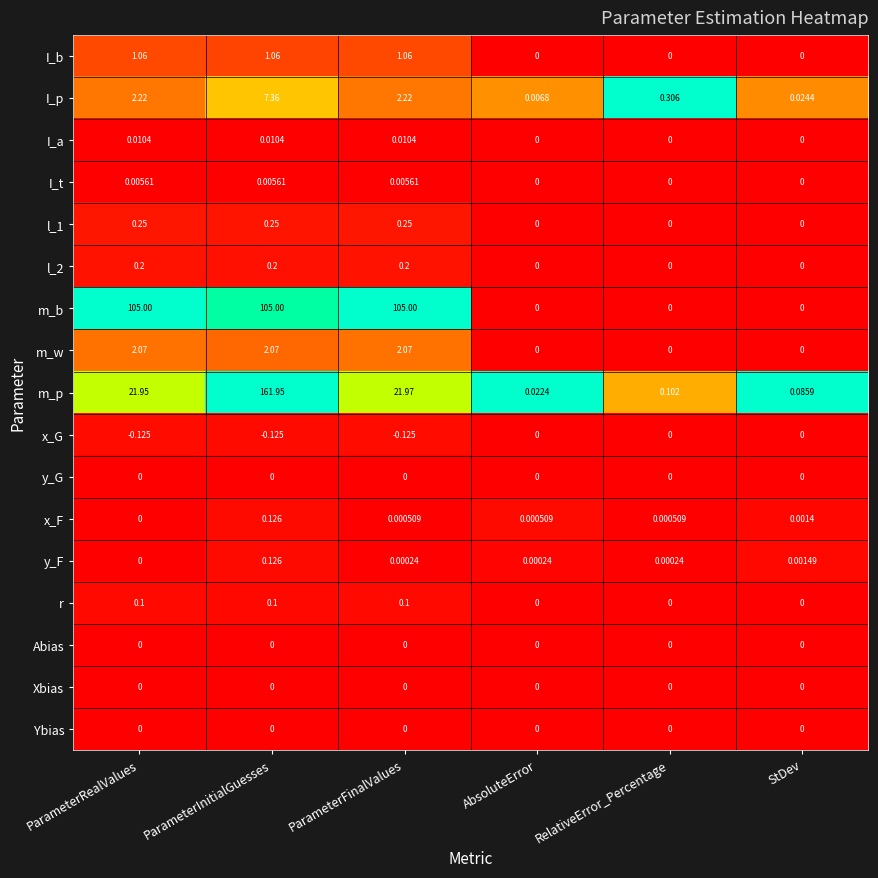

Is the value of x_G at ParameterFinalValues greater than the value of Abias at RelativeError_Percentage?

No